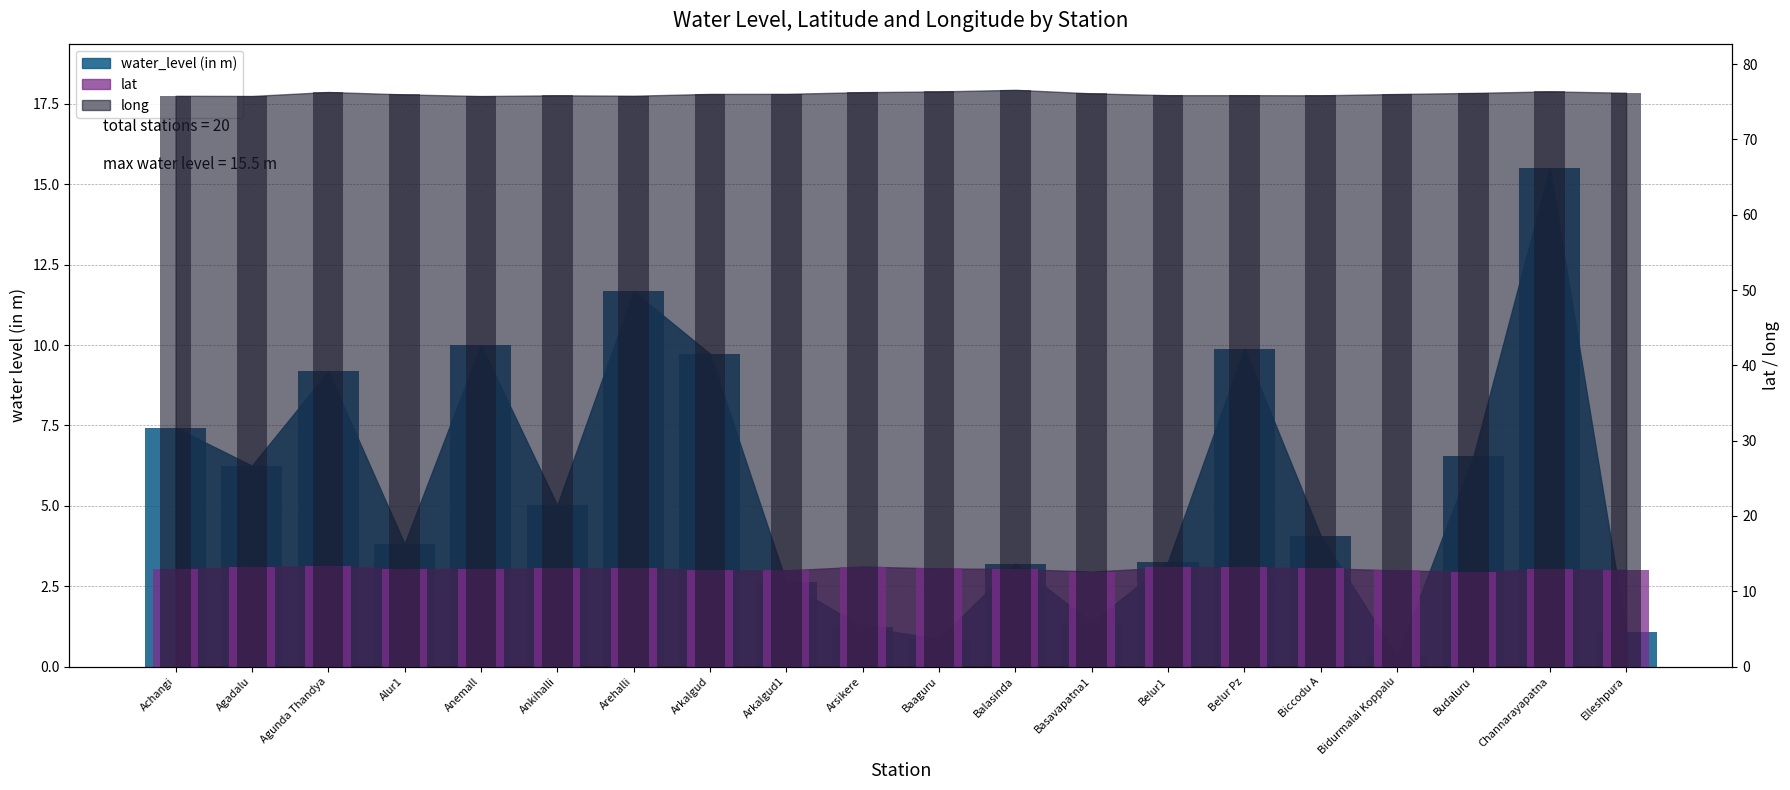

What is the minimum value for lat?

12.6